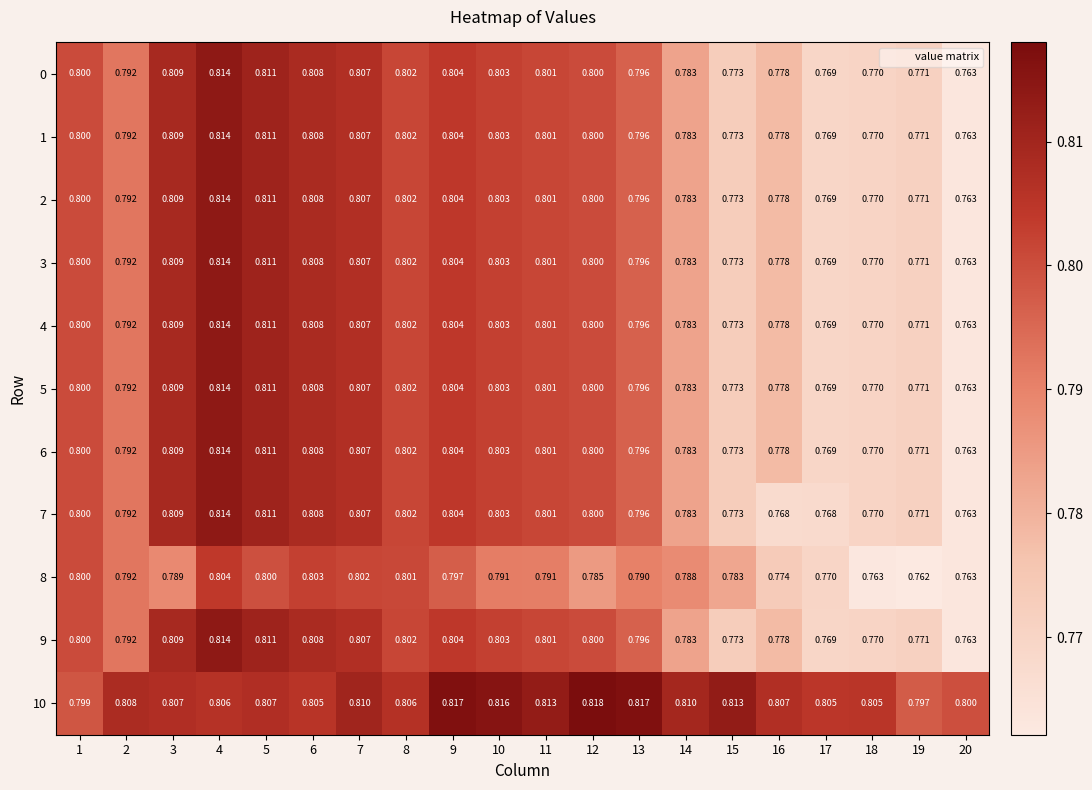

Is the value of 3 at 14 greater than the value of 4 at 12?

No